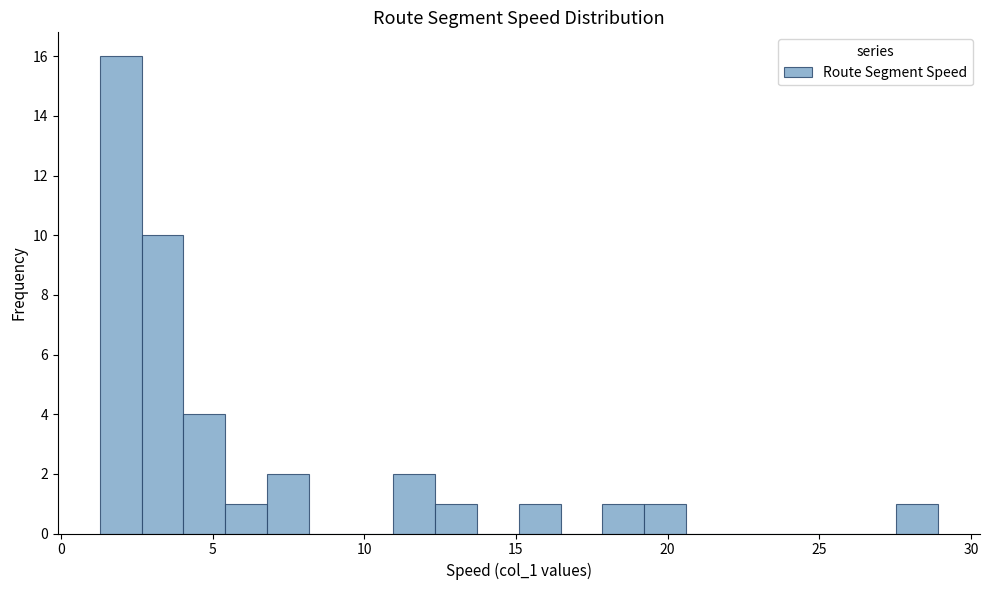

Read against the x-axis, roughly where is the centre of the tallest bar?

2.0